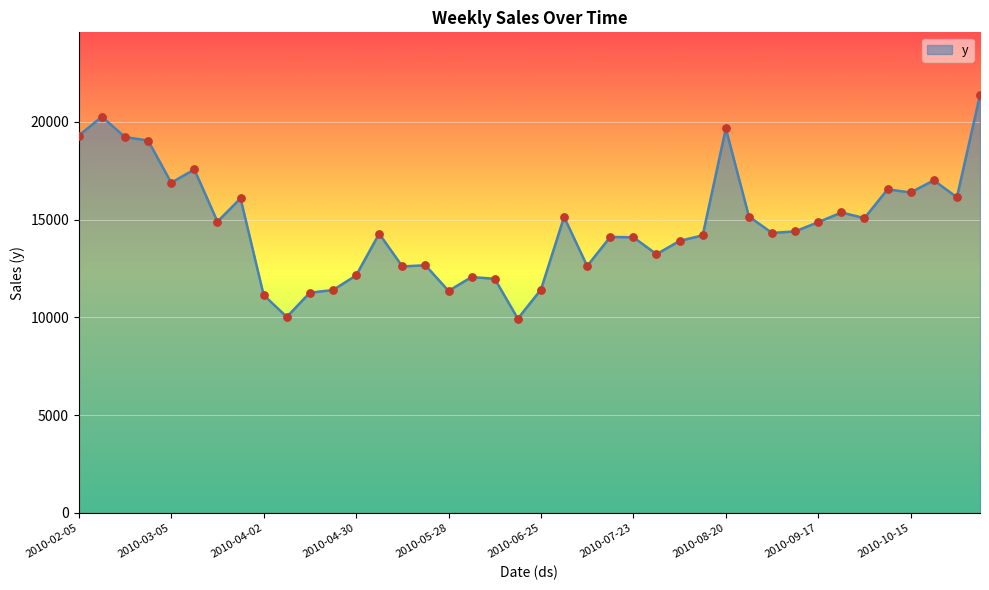

What is the maximum value shown in the chart?

21373.2